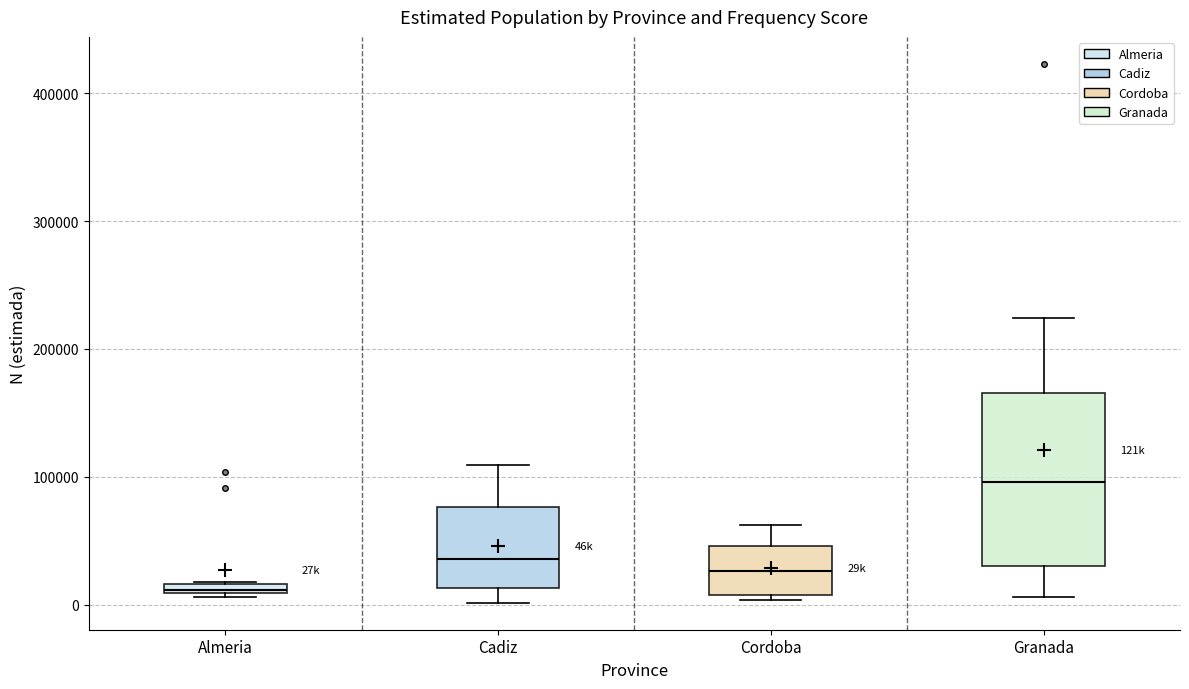

Which box's median line is the highest?

Granada